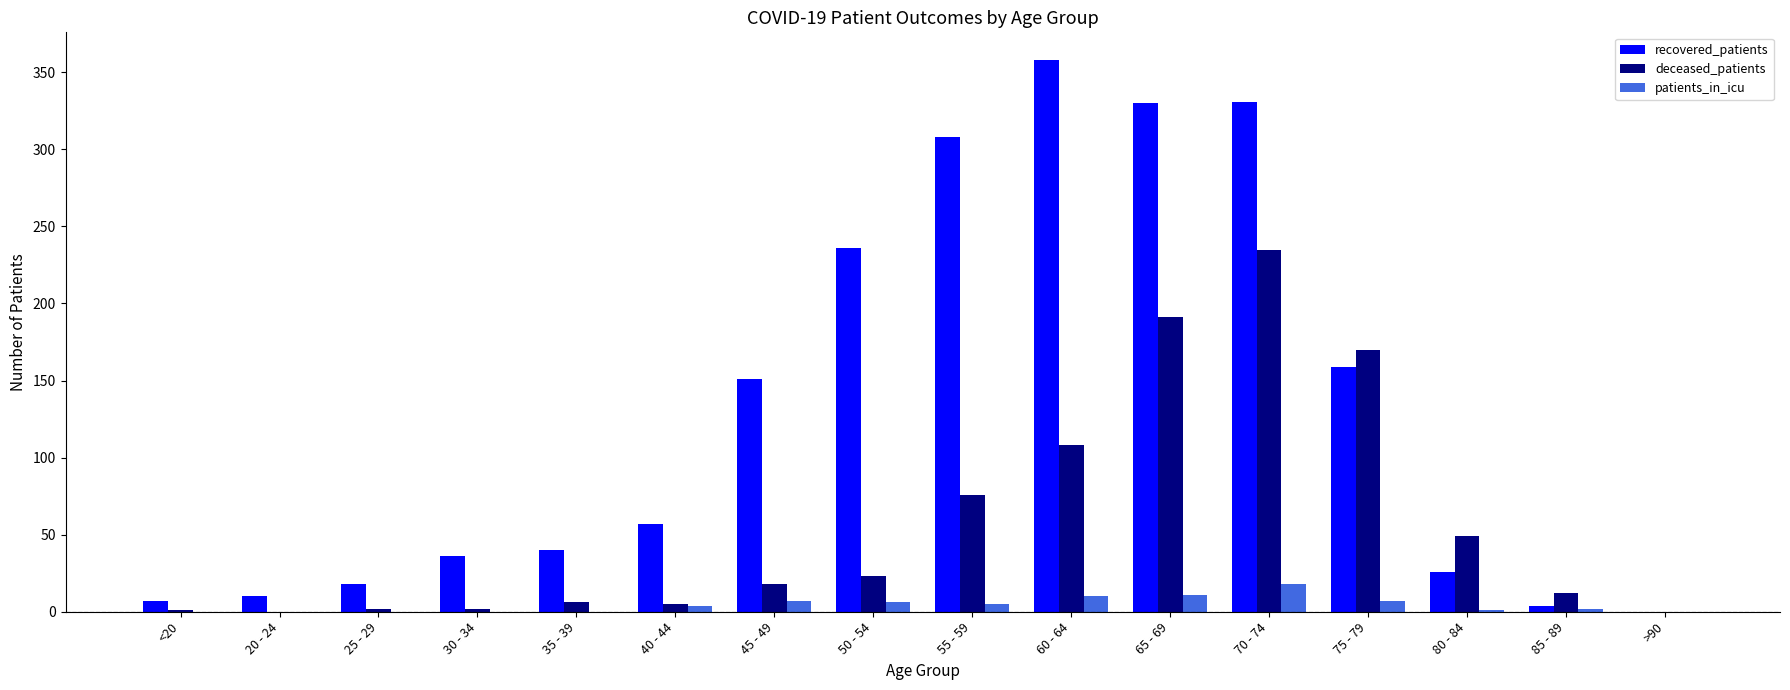

Between <20 and 40 - 44, which series saw the biggest shift?

recovered_patients